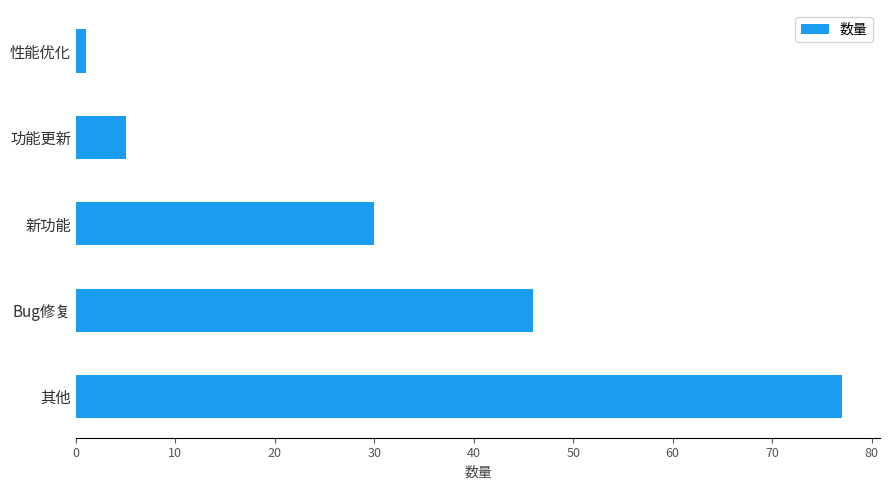

What is the sum of the values at 功能更新 and Bug修复?

51